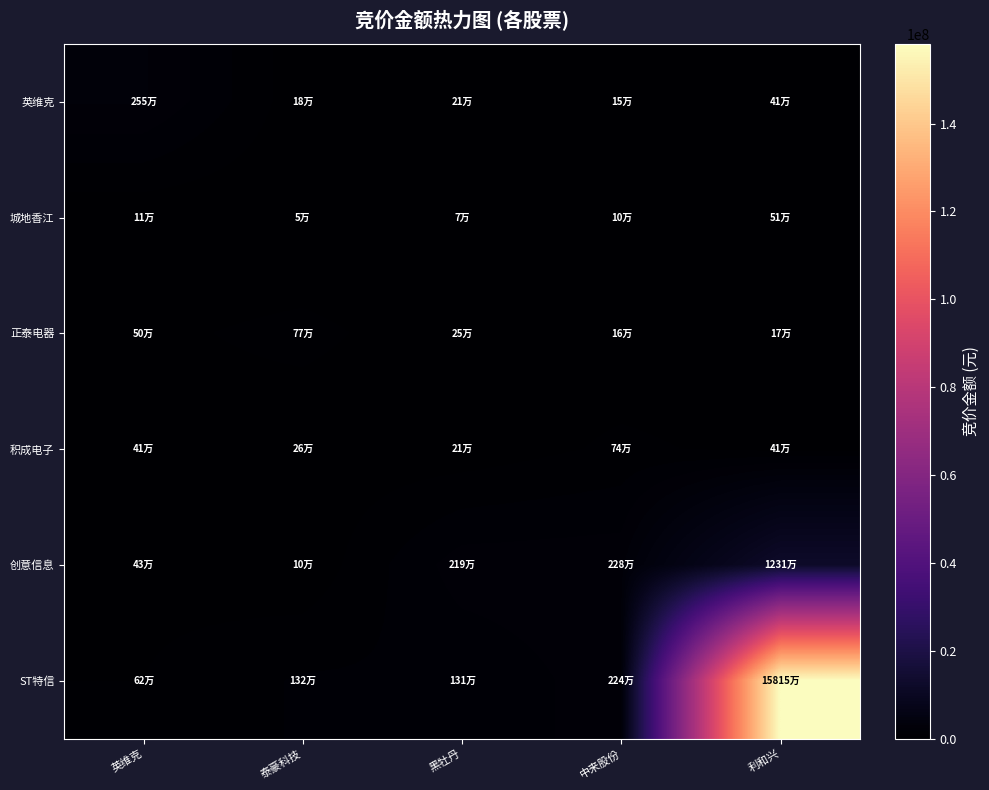

Rank the series at 利和兴 from highest to lowest value.

ST特信, 创意信息, 城地香江, 英维克, 积成电子, 正泰电器